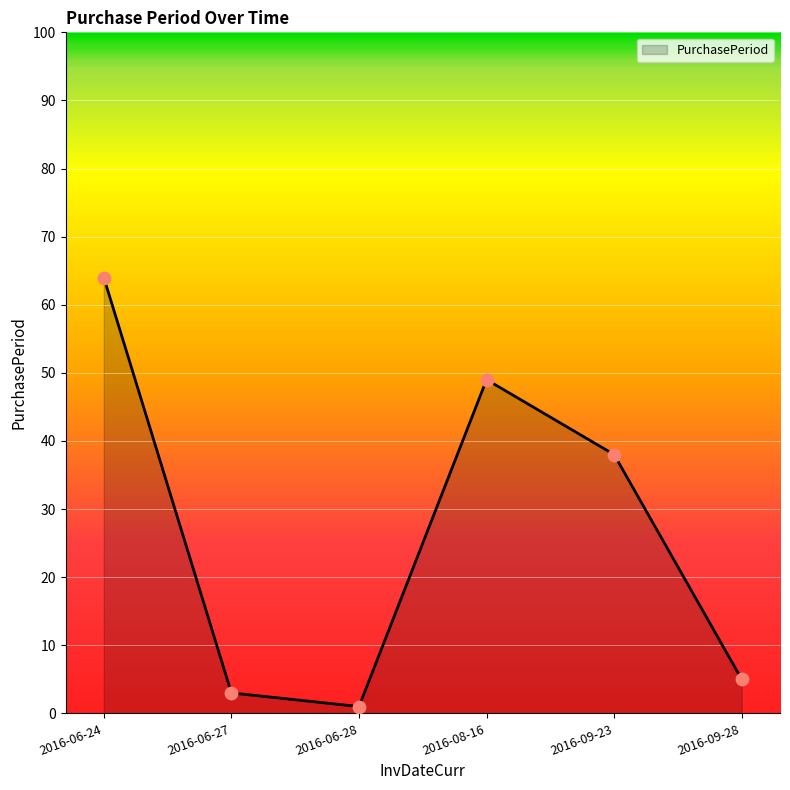

What is the change in value from 2016-06-28 to 2016-09-23?

+37